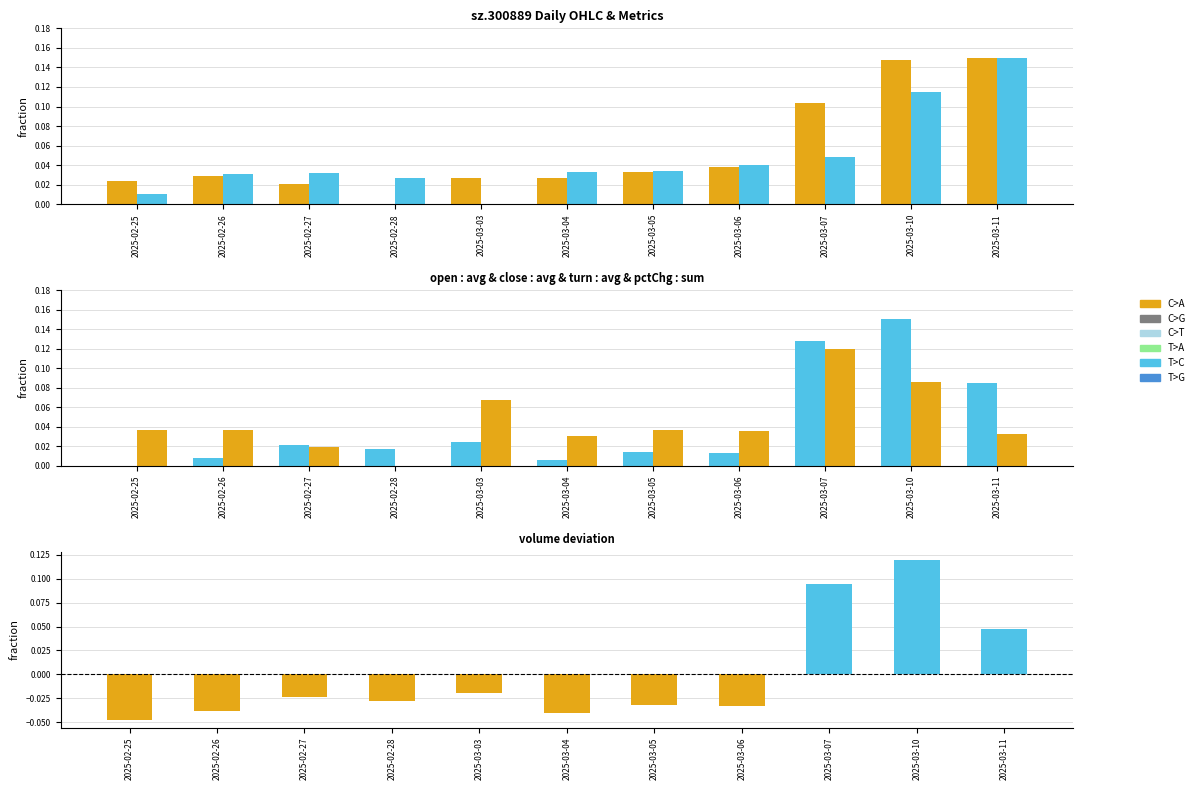

What is the label of the 4th bar from the left?

2025-02-28